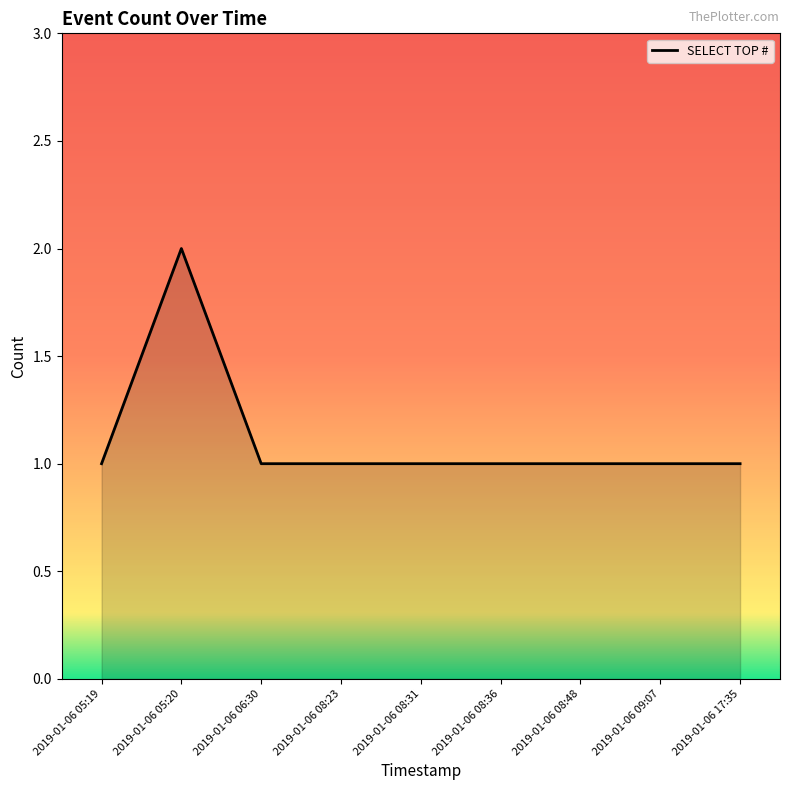

Reading left to right, transcribe all the data shown in this chart.

1	2	1	1	1	1	1	1	1